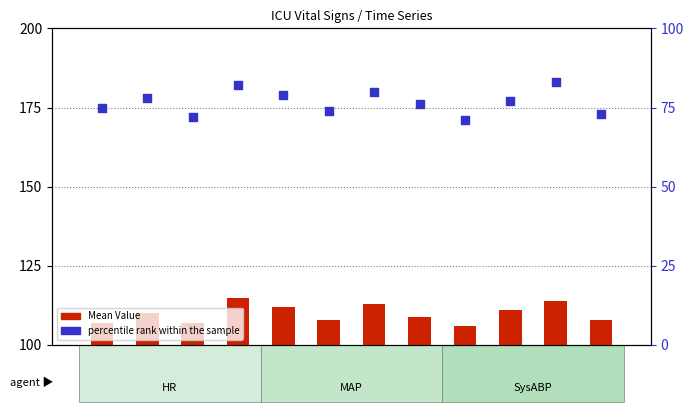

Which series contains the lowest Y value?

percentile rank within the sample